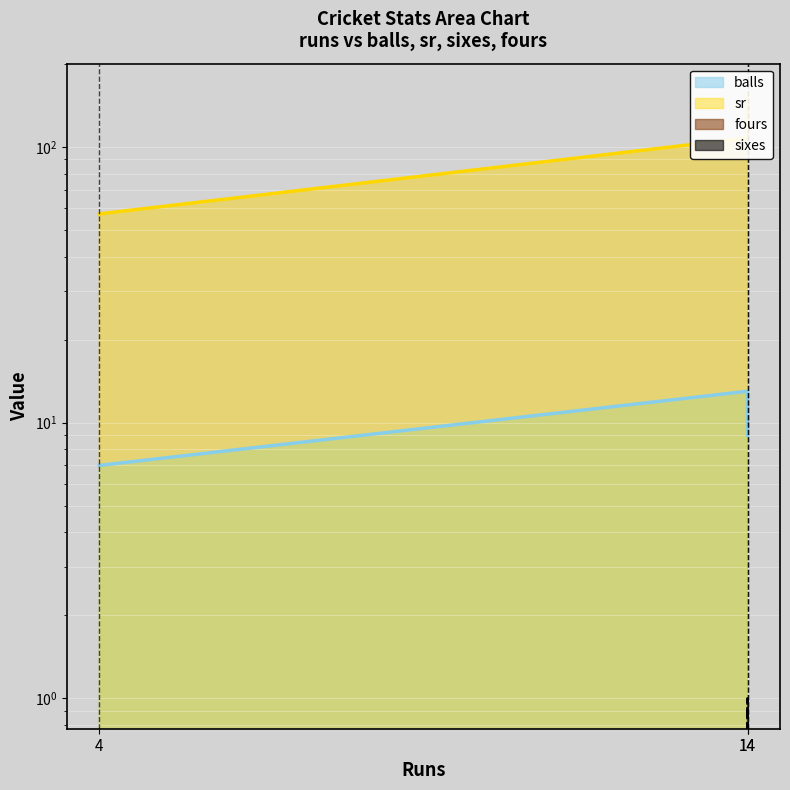

List the labels in order of balls value, smallest first.

4, 14, 14